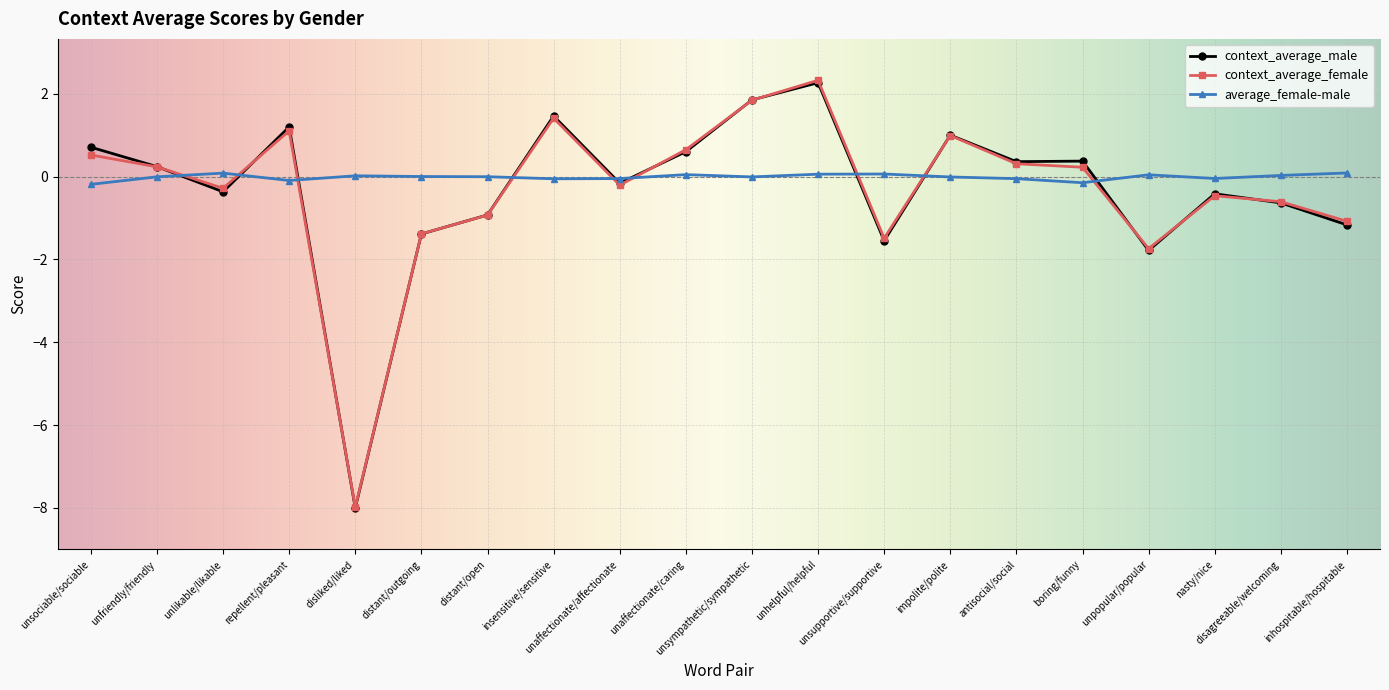

At how many categories does at least one series exceed -6?

20